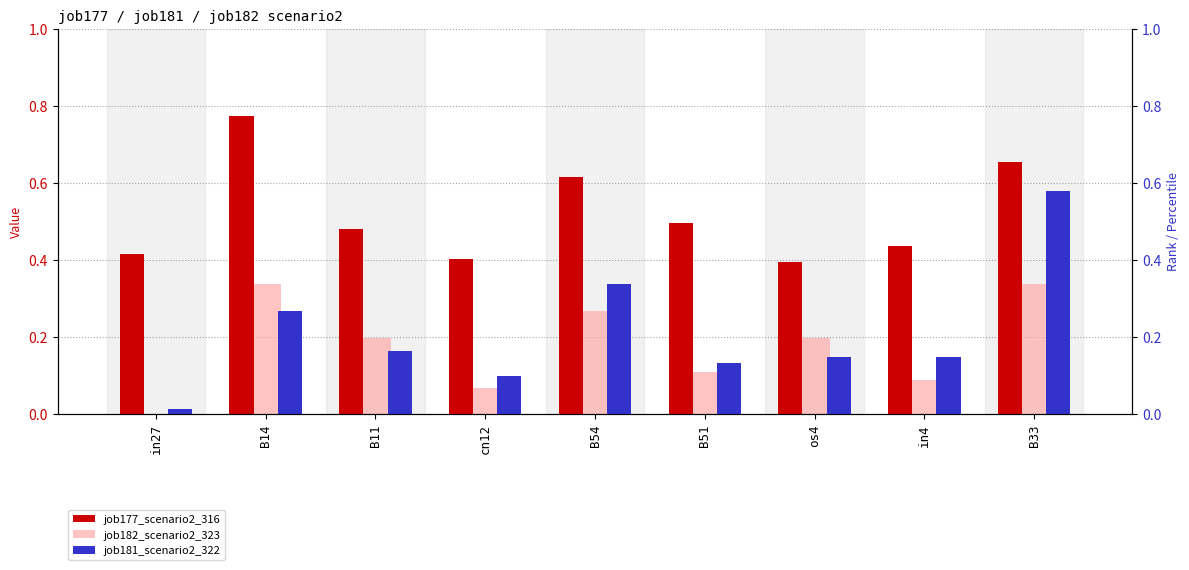

How many job182_scenario2_323 values are between 0 and 1?

9